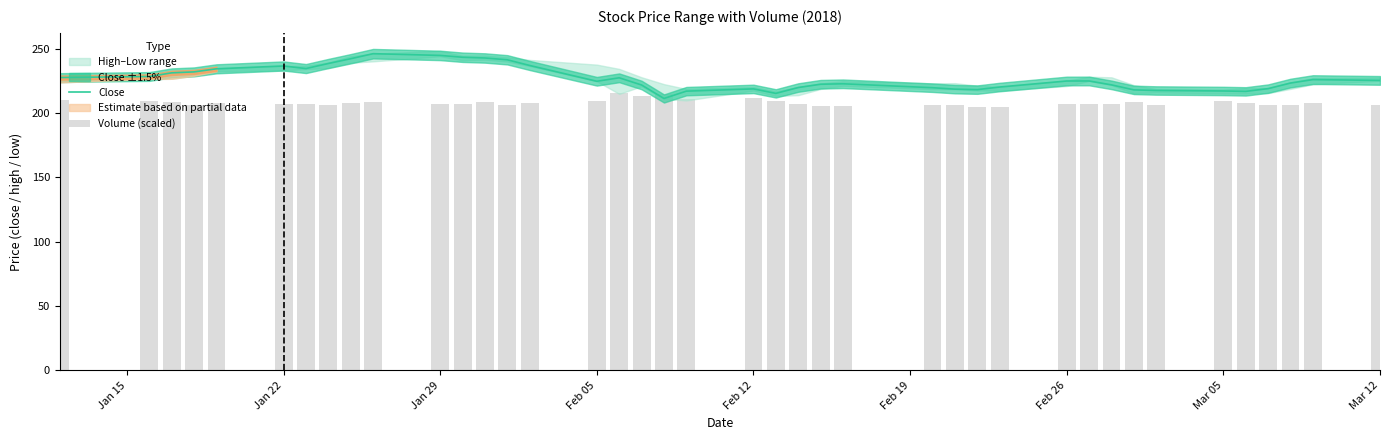

What is the value of the Close bar at the 4th from the left?

232.1